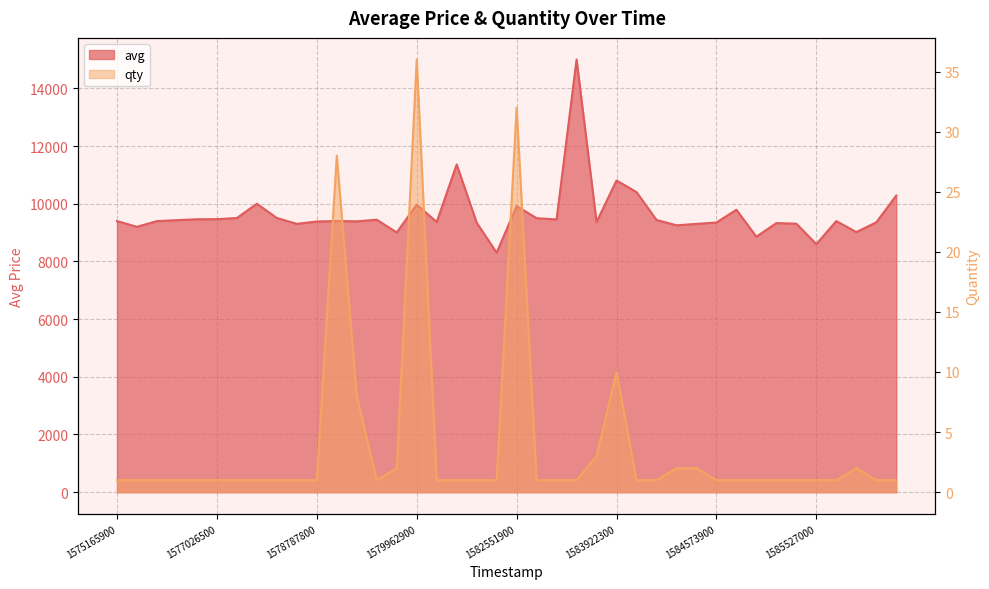

How many lines are shown in the chart?

2